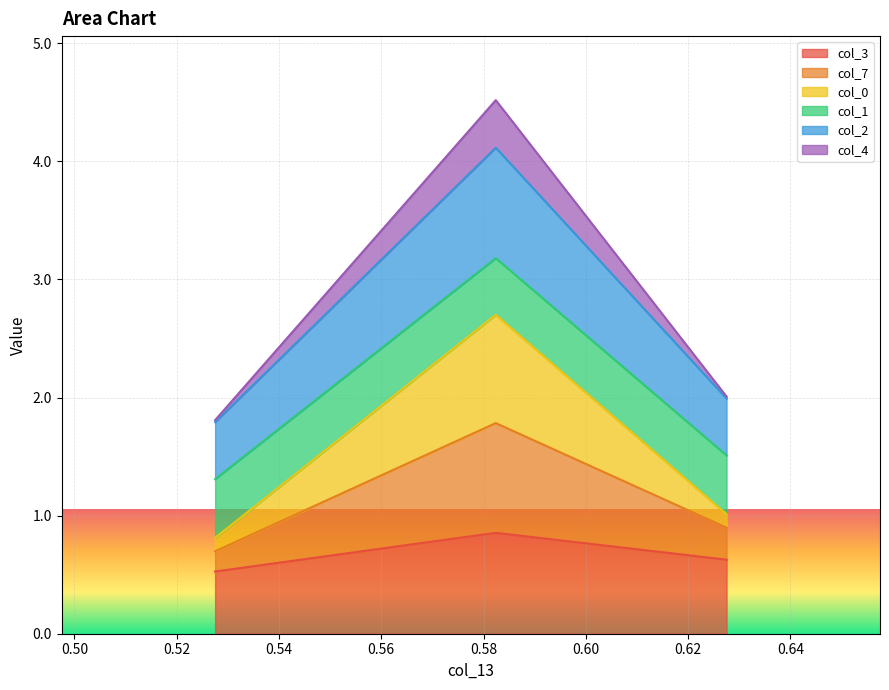

What is the lowest value of the col_3 series?

0.5